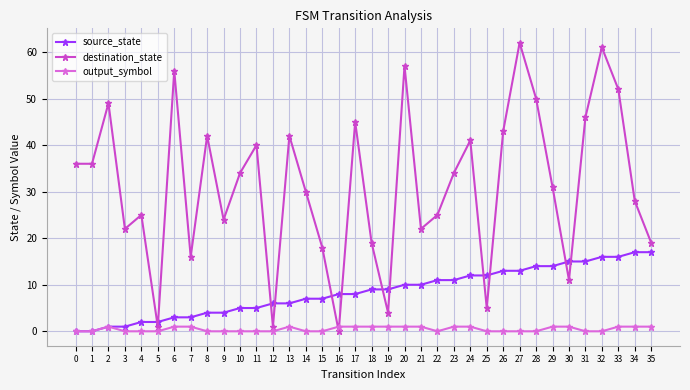

At which category is the sum across all series the highest?

32